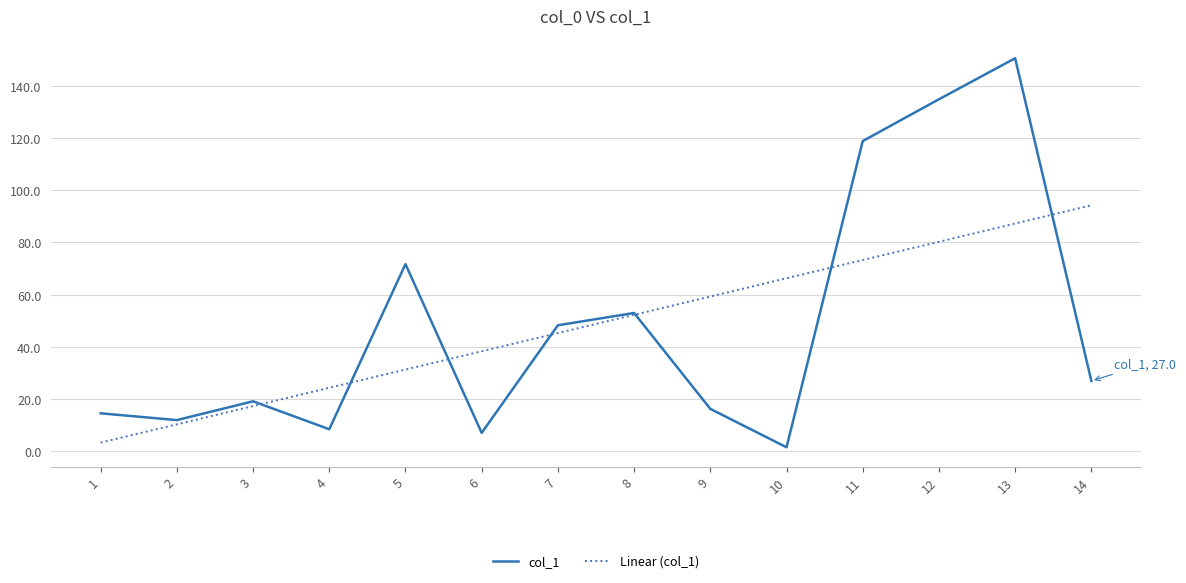

List the labels in order of col_1 value, largest first.

13, 12, 11, 5, 8, 7, 14, 3, 9, 1, 2, 4, 6, 10